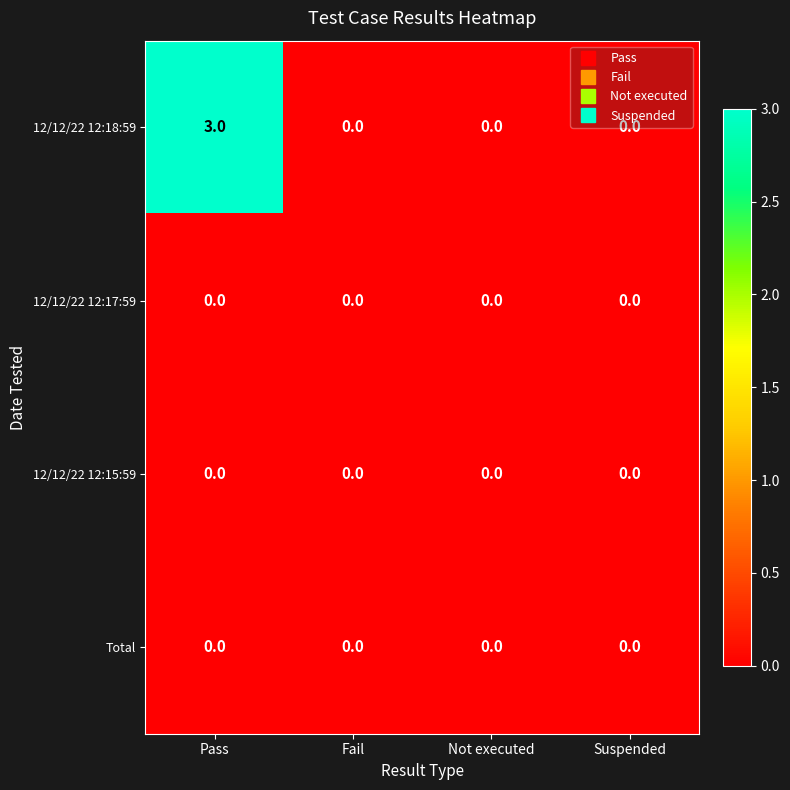

Between Pass and Suspended, which series saw the biggest shift?

12/12/22 12:18:59